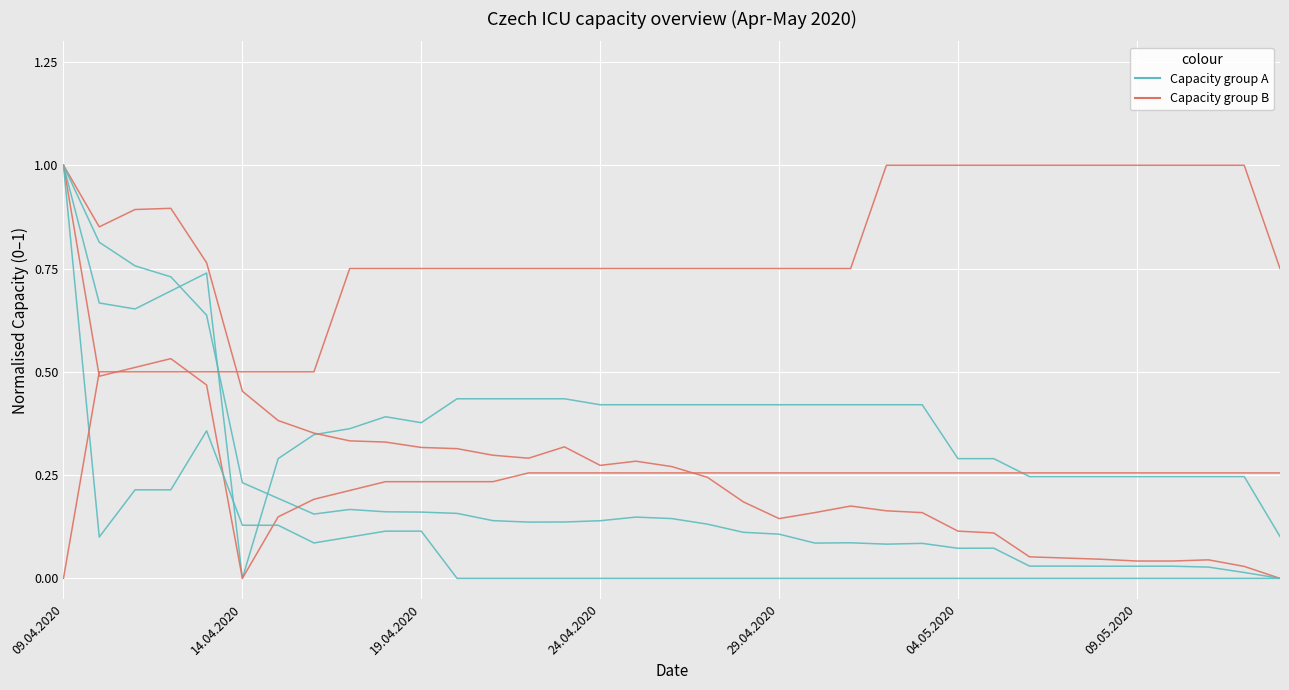

How many lines are shown in the chart?

6